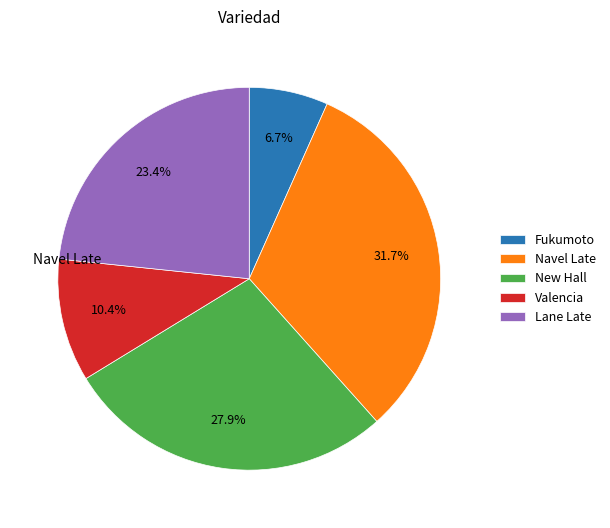

To the nearest percent, what is the difference between the largest and smallest slice percentages?

25%